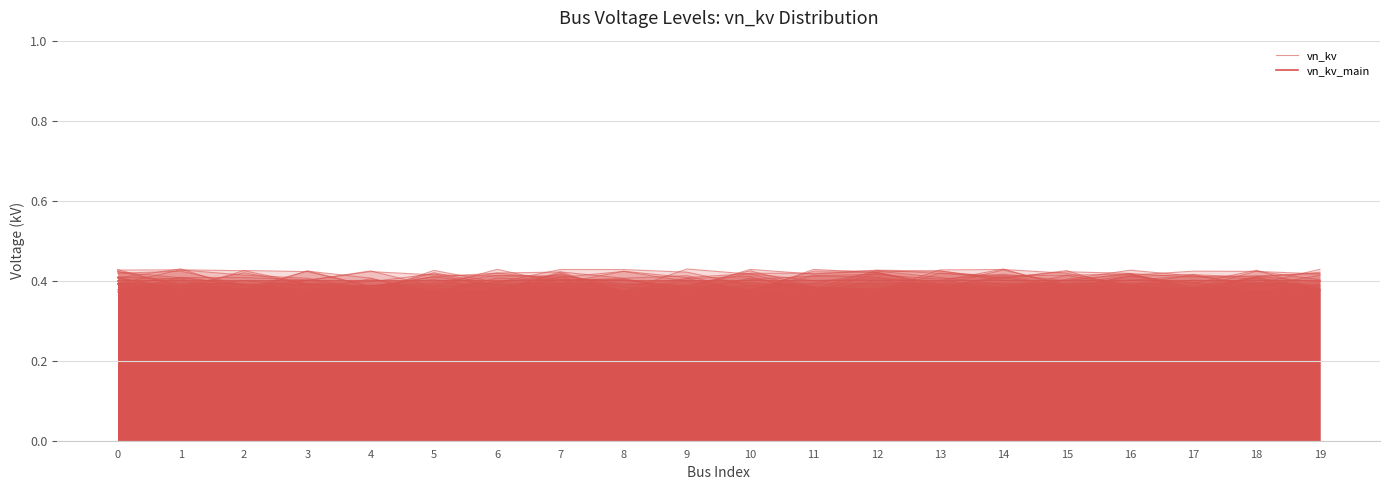

How many intersections are there between vn_kv_main and vn_kv?

8